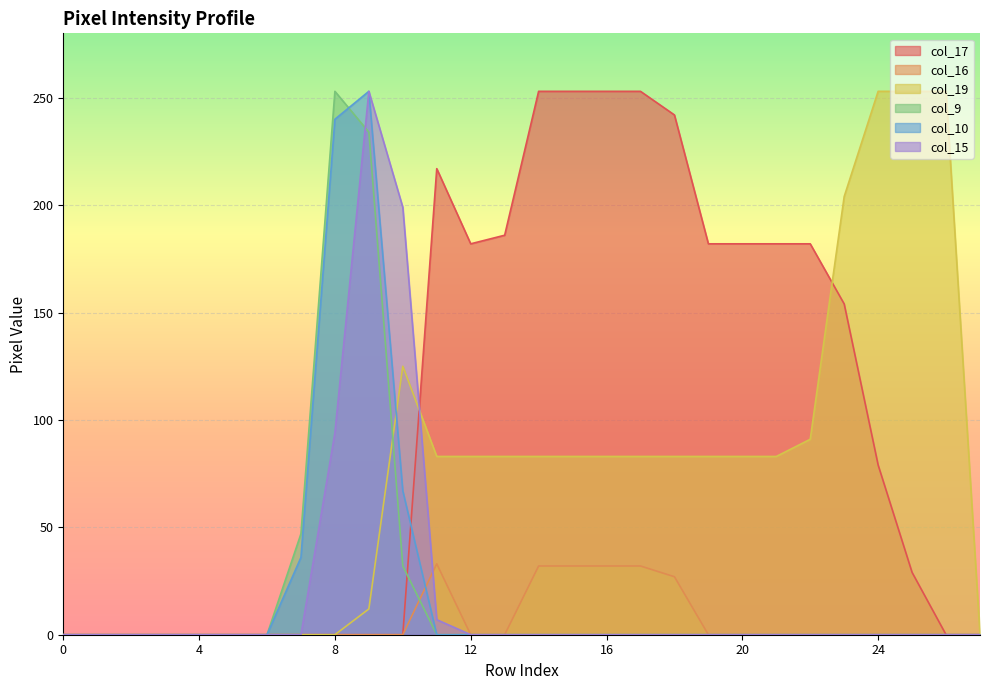

Reading right to left, list all the values displayed in this chart.

col_17: 0	0	29	79	154	182	182	182	182	242	253	253	253	253	186	182	217	0	0	0	0	0	0	0	0	0	0	0
col_16: 0	0	0	0	0	0	0	0	0	27	32	32	32	32	0	0	33	0	0	0	0	0	0	0	0	0	0	0
col_19: 0	253	253	253	204	91	83	83	83	83	83	83	83	83	83	83	83	125	12	0	0	0	0	0	0	0	0	0
col_9: 0	0	0	0	0	0	0	0	0	0	0	0	0	0	0	0	0	32	234	253	47	0	0	0	0	0	0	0
col_10: 0	0	0	0	0	0	0	0	0	0	0	0	0	0	0	0	0	67	253	240	36	0	0	0	0	0	0	0
col_15: 0	0	0	0	0	0	0	0	0	0	0	0	0	0	0	0	7	199	253	94	0	0	0	0	0	0	0	0